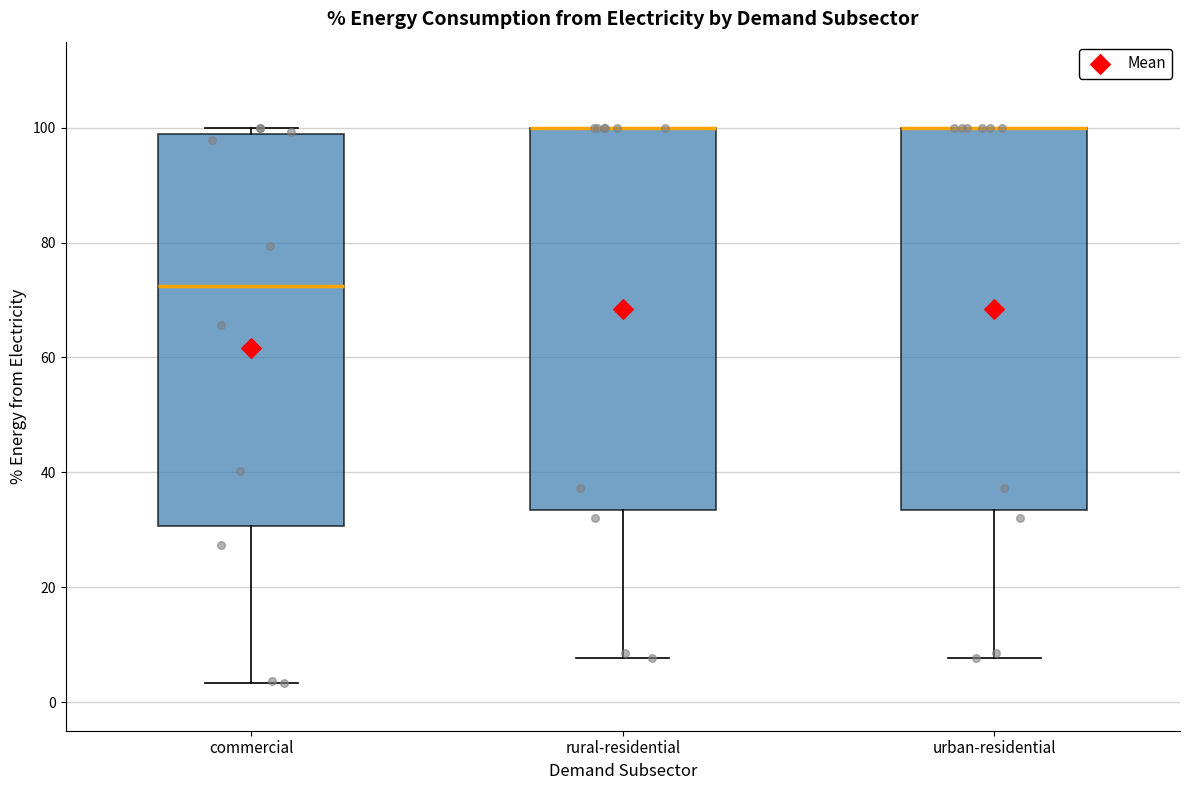

Reading left to right, transcribe this box plot: for each box, give where its median line is, the range the box spans, and where its two whiskers end, as read against the y-axis. The values are not printed on the chart, so give them approximately, as read against the axis.

commercial: median 72, box 30 to 98, whiskers 4 to 100
rural-residential: median 100 (drawn on the box's upper edge), box 34 to 100, whiskers 8 to 100
urban-residential: median 100 (drawn on the box's upper edge), box 34 to 100, whiskers 8 to 100